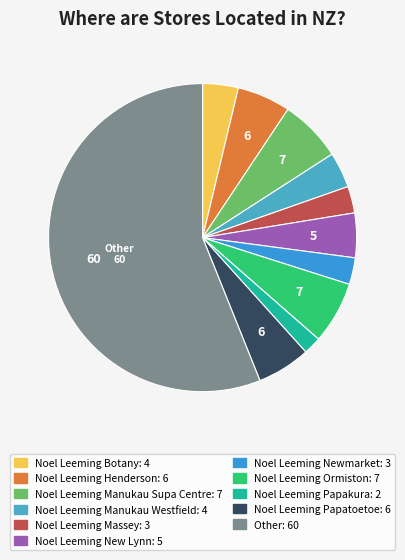

What is the change in value from Noel Leeming New Lynn to Noel Leeming Papatoetoe?

+1